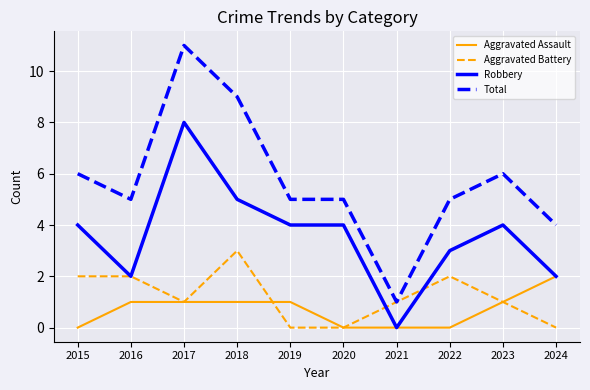

Which series has the largest total across all categories?

Total